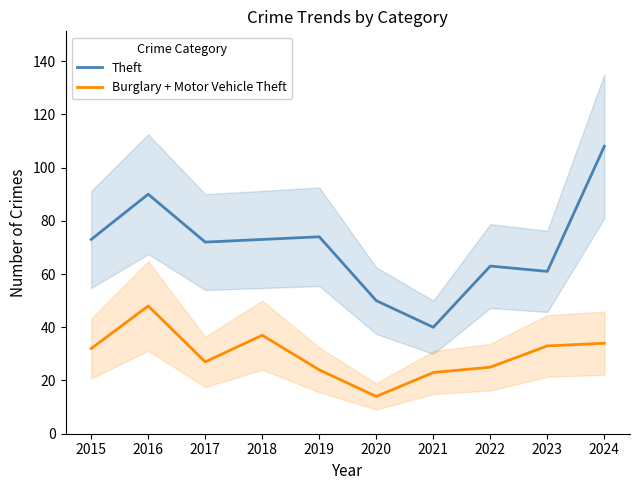

What is the difference between the highest and lowest values at 2023?

28